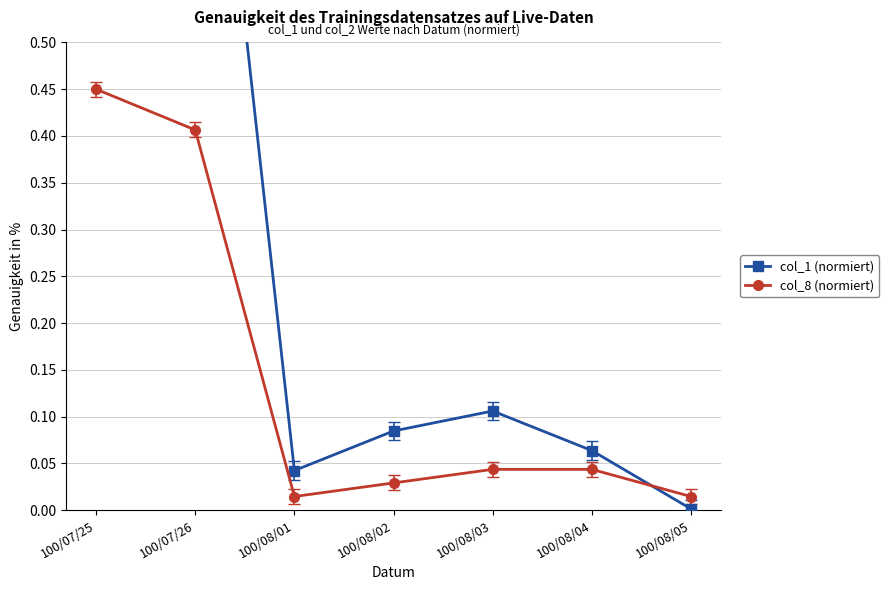

Which label corresponds to the smallest value in the chart?

100/08/05